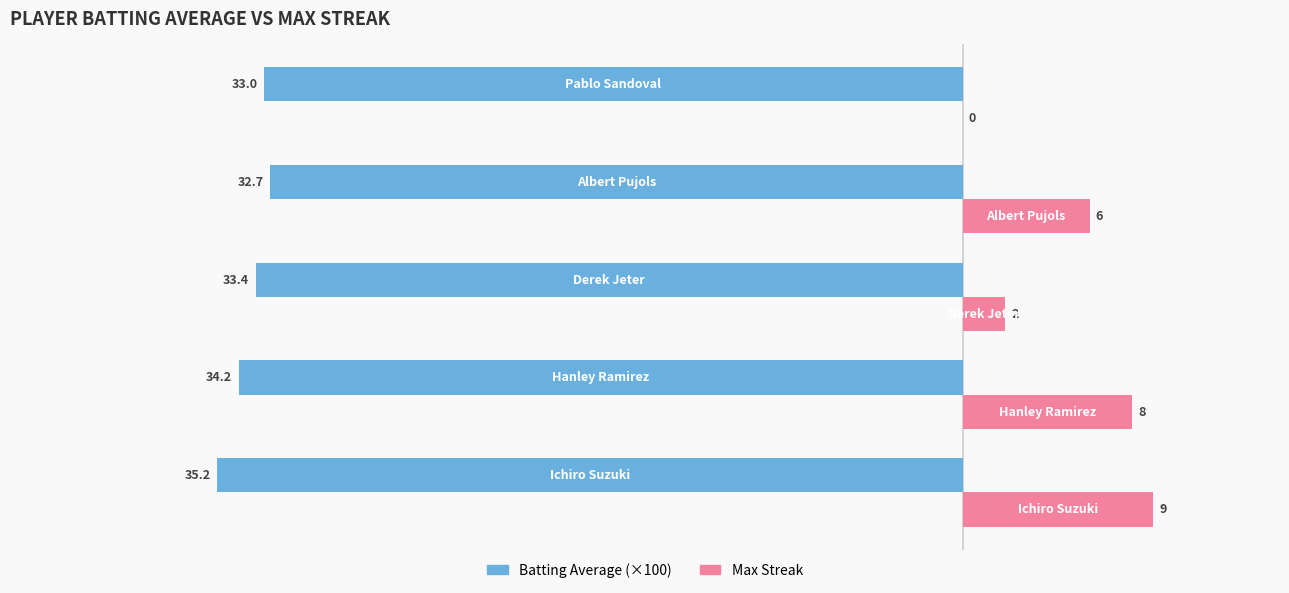

What is the sum of all Max Streak values?

25.0